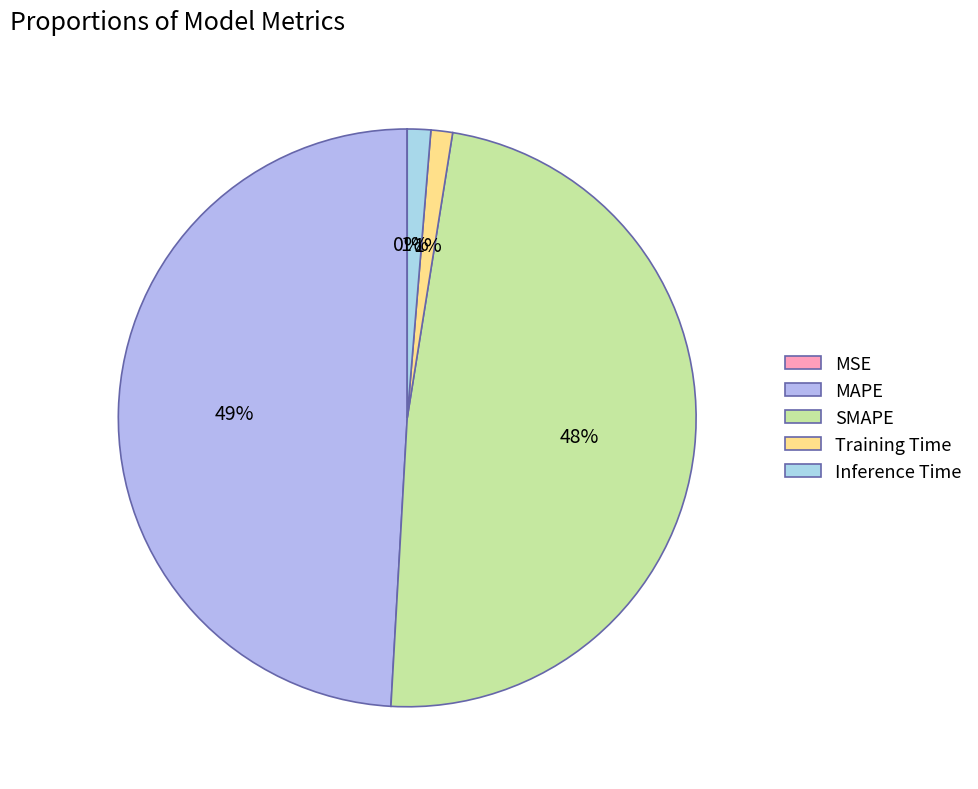

Is MAPE the majority of the pie?

No